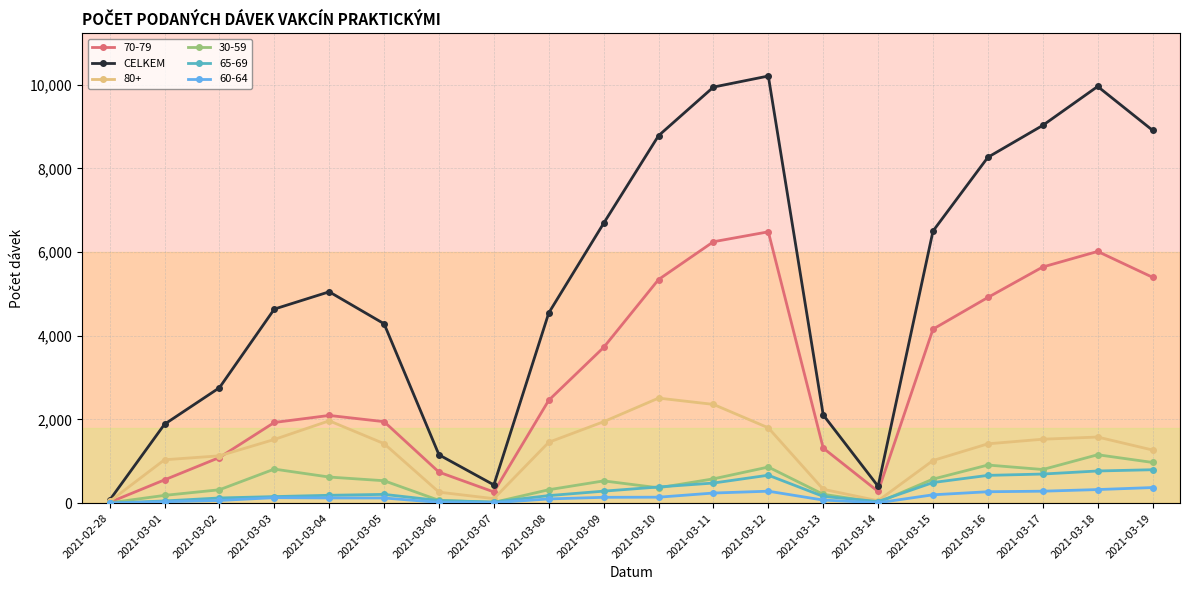

What is the label of the 4th point from the left?

2021-03-03